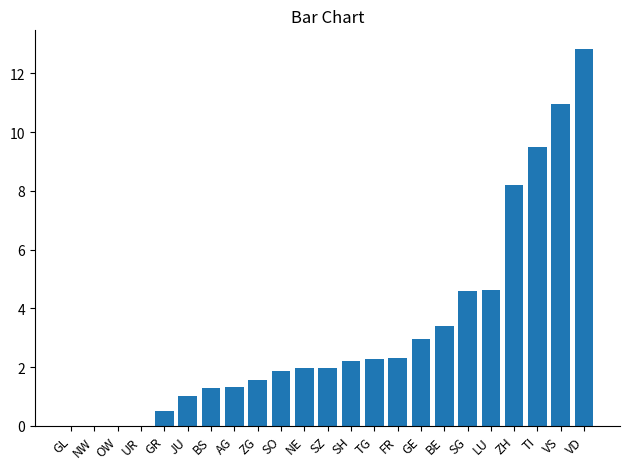

Between JU and ZH, which is larger?

ZH